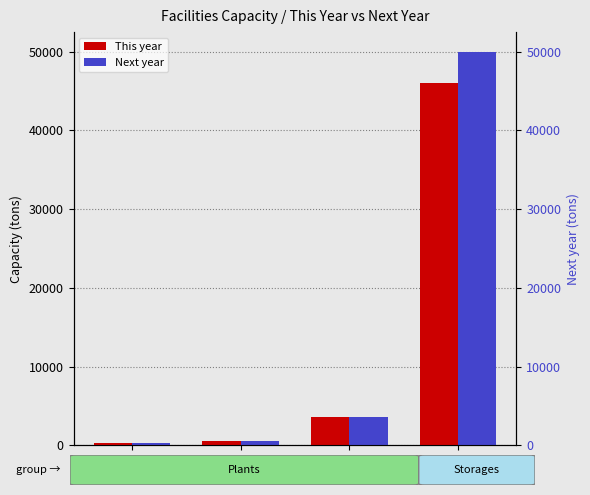

The value of This year at P07 is 4953. True or false?

False